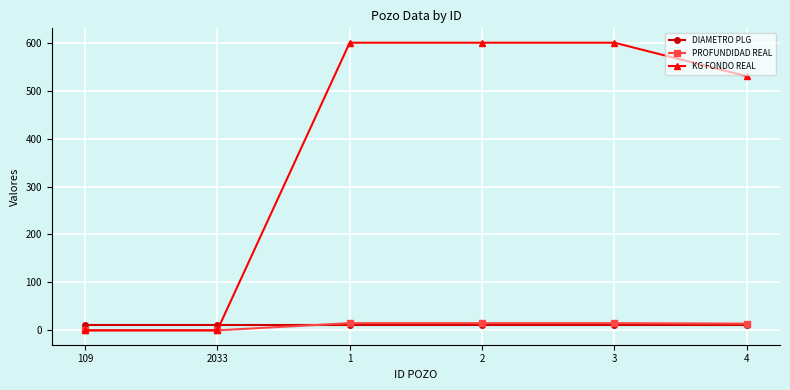

Which series has the largest range (max minus min)?

KG FONDO REAL